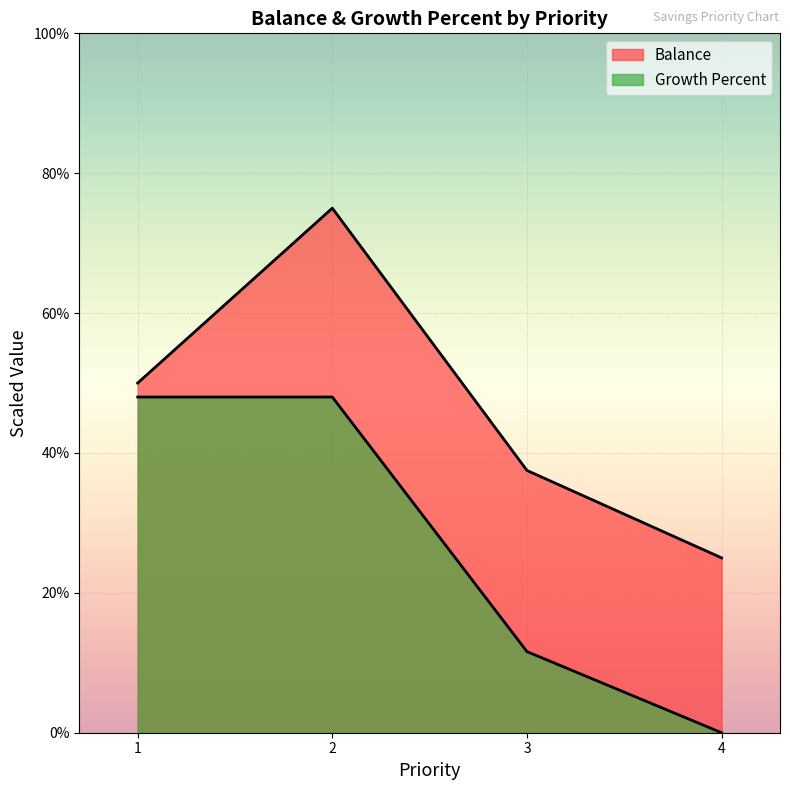

At which category does the chart reach its peak across all series?

2